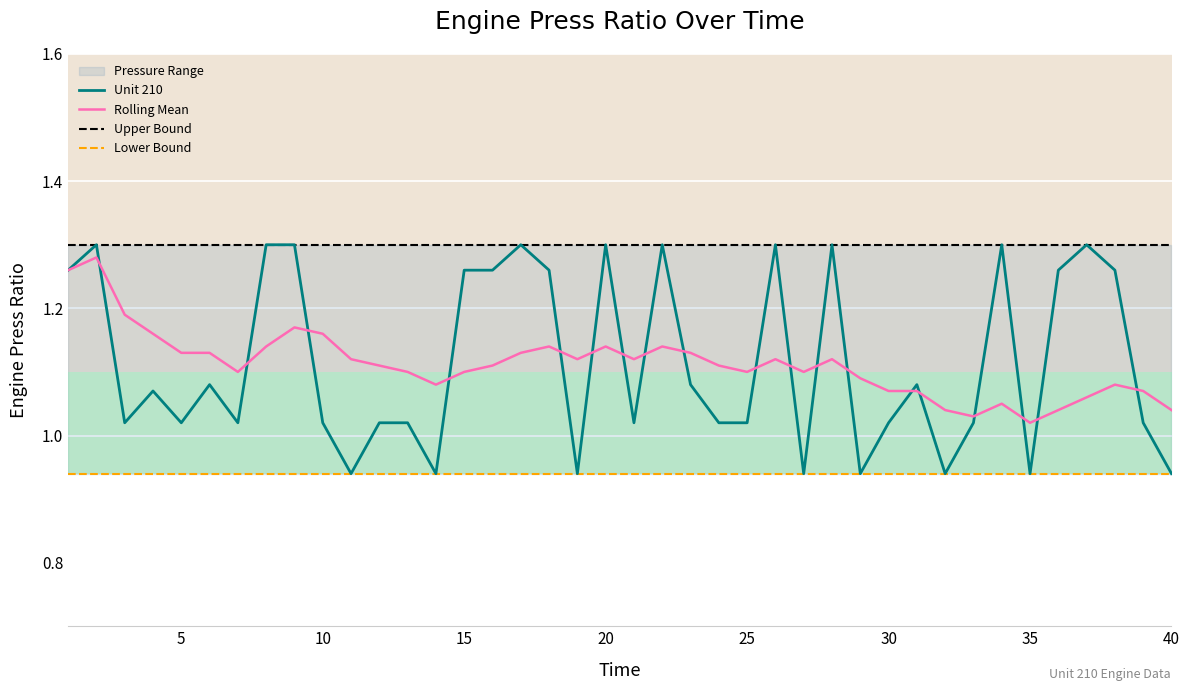

The Lower Bound series shows 1.4 at 22. True or false?

False